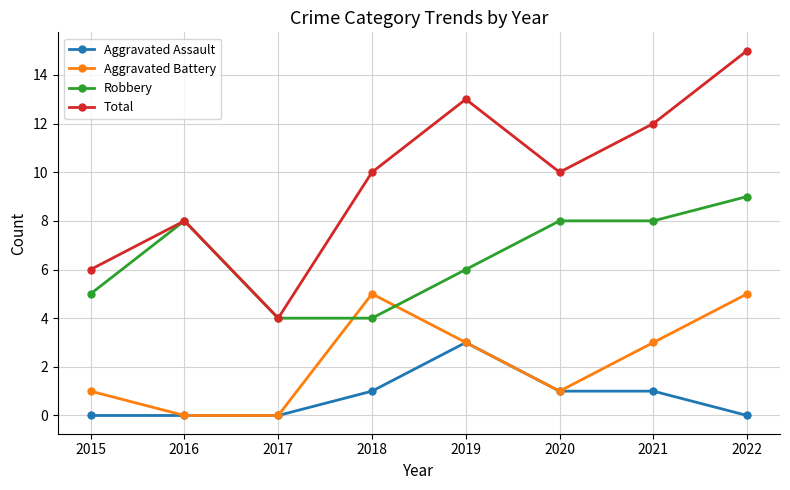

Rank the series at 2021 from highest to lowest value.

Total, Robbery, Aggravated Battery, Aggravated Assault